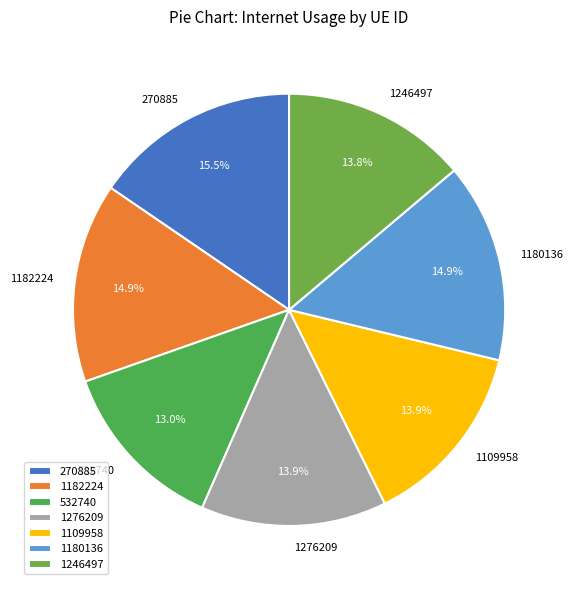

Does 1276209 account for over 50% of the chart?

No